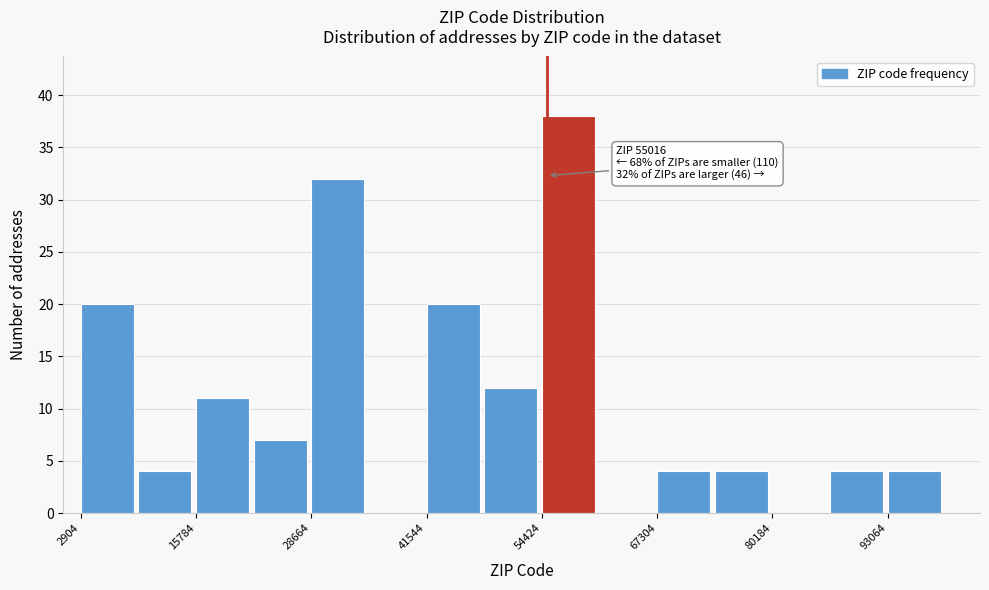

Around what value on the x-axis is the tallest bar? Give the approximate position of its centre, as read against the axis.

58000